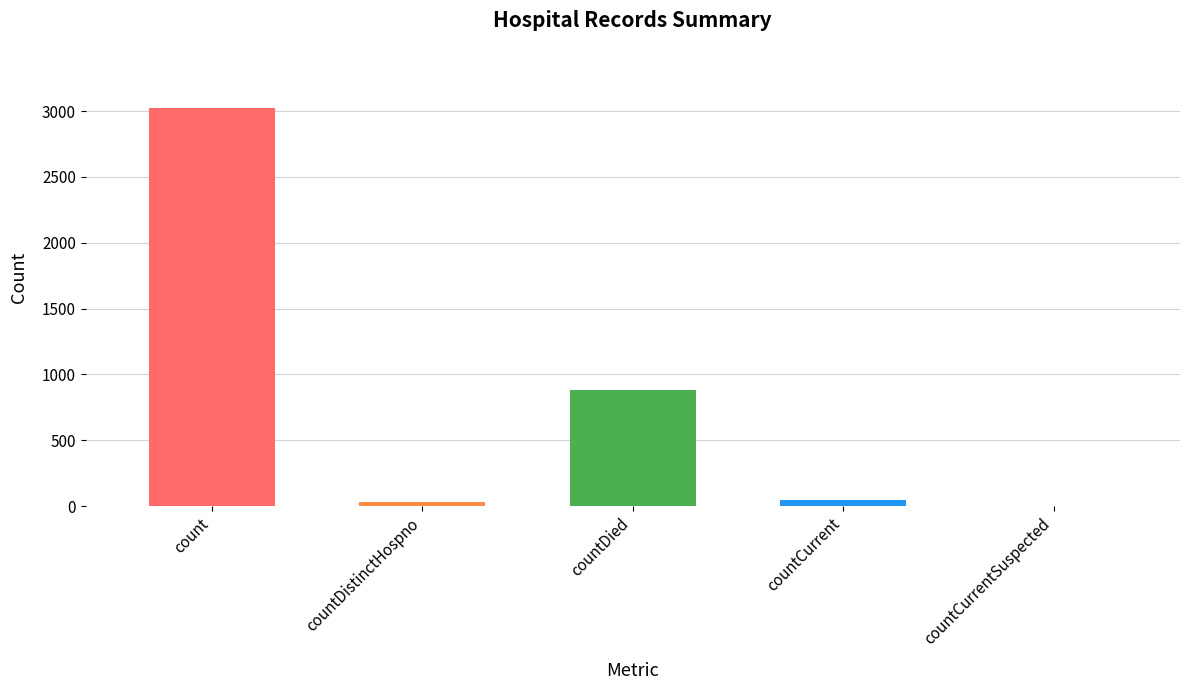

What is the sum of all values?

3989